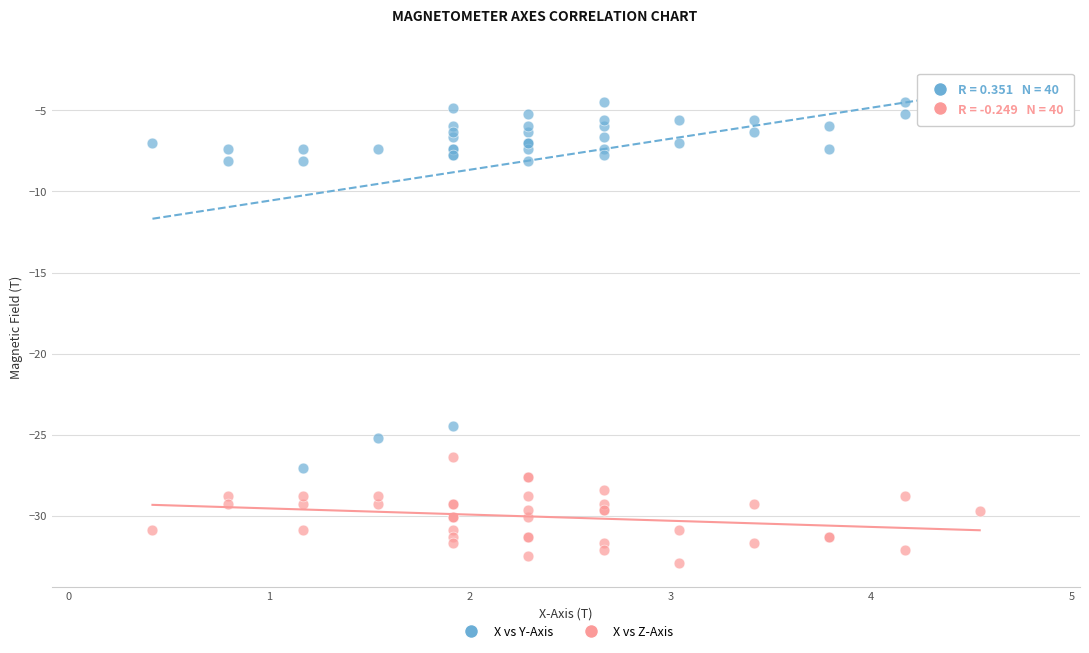

What are all the series names shown in the legend?

X vs Y-Axis, X vs Z-Axis